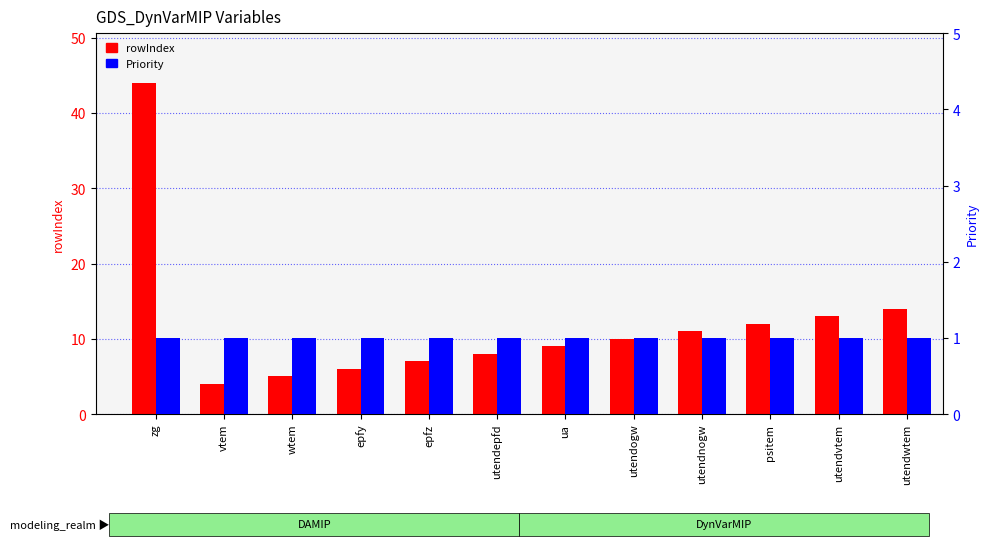

What is the maximum value shown in the chart?

44